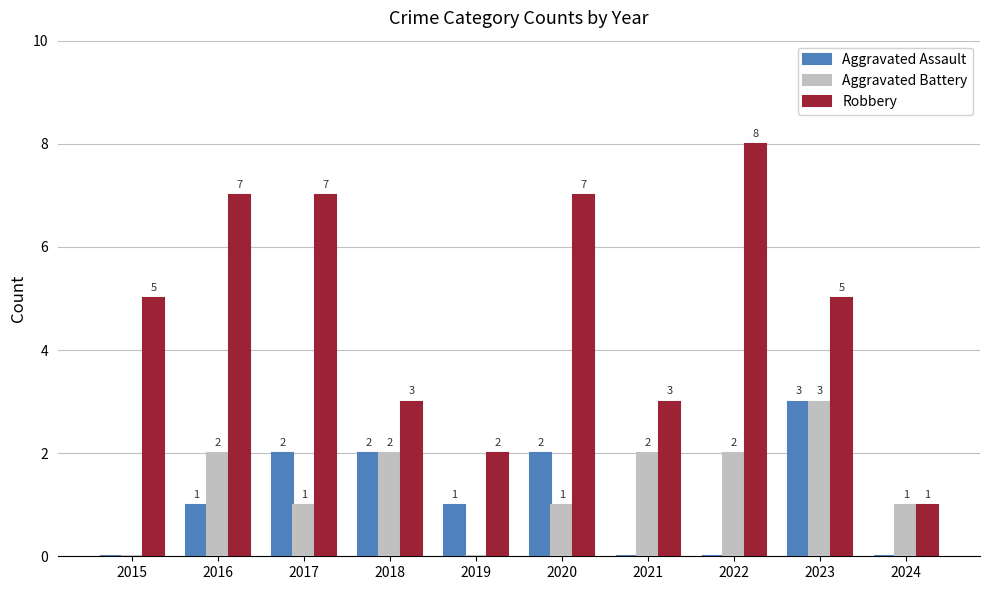

Which series has the largest total across all categories?

Robbery